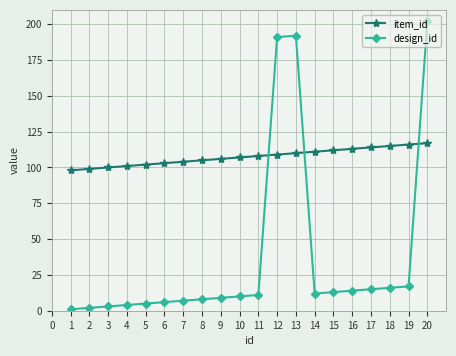

Is it true that item_id equals 178 at 10?

False